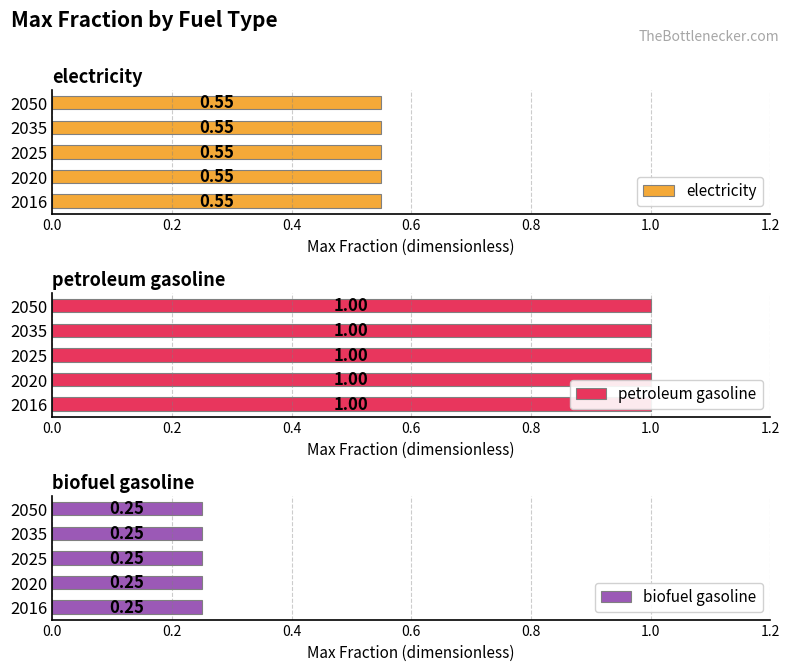

Rank the categories by petroleum gasoline value from lowest to highest.

2016, 2020, 2025, 2035, 2050